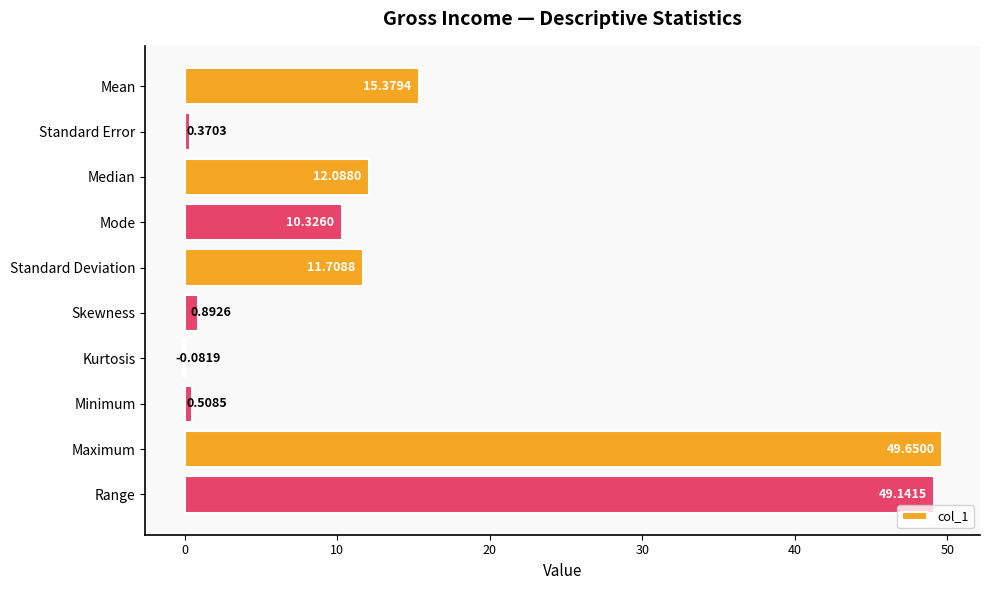

Count the number of categories in the chart.

10